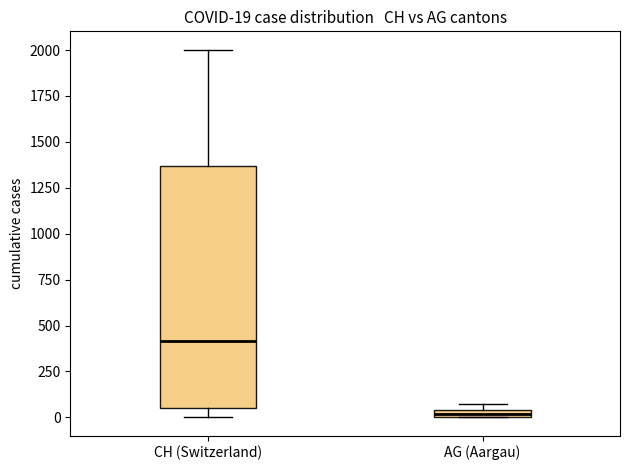

Which box is the tallest, from its lower edge to its upper edge?

CH (Switzerland)